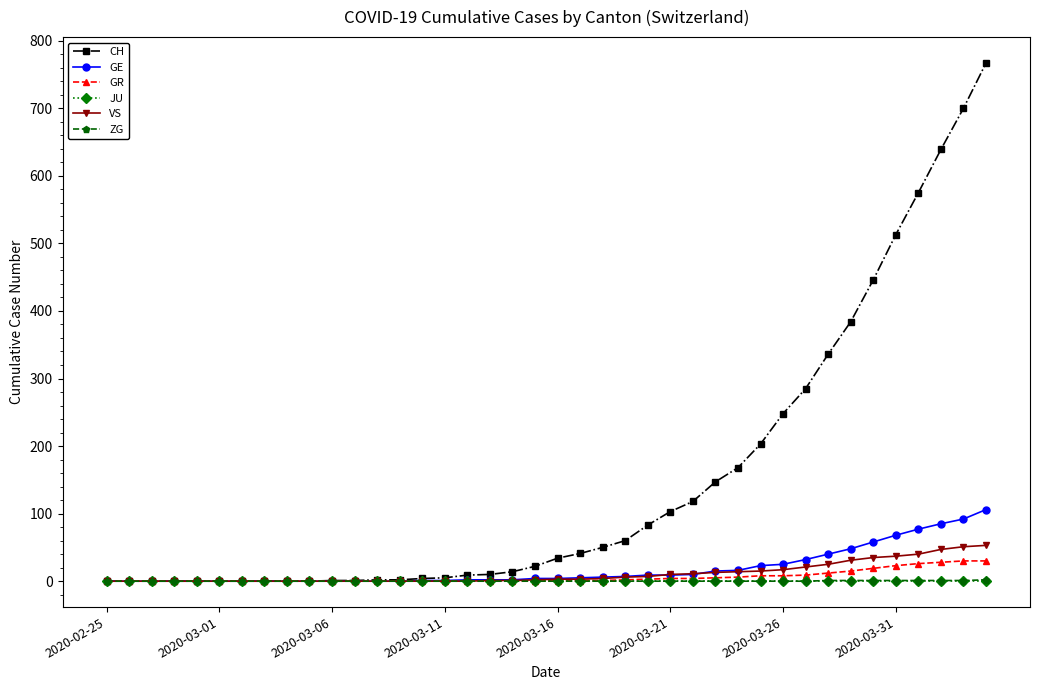

Count the number of data series in this chart.

6